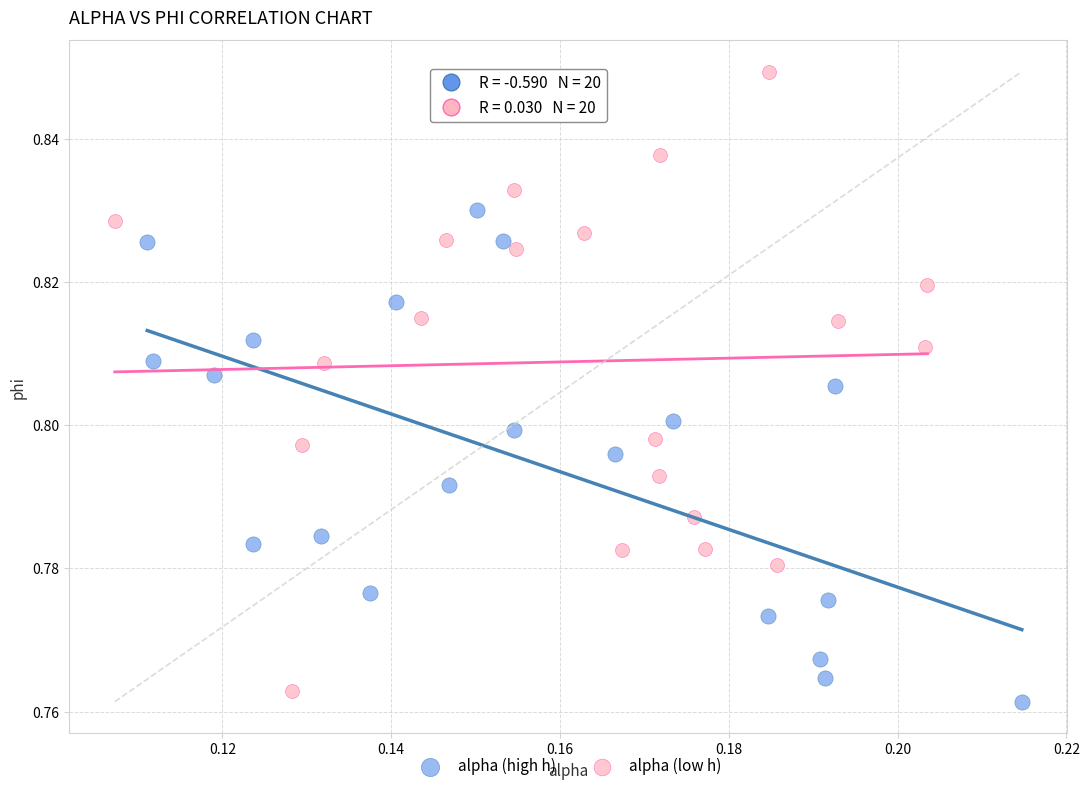

Which series has the largest Y range (max minus min)?

alpha (low h)